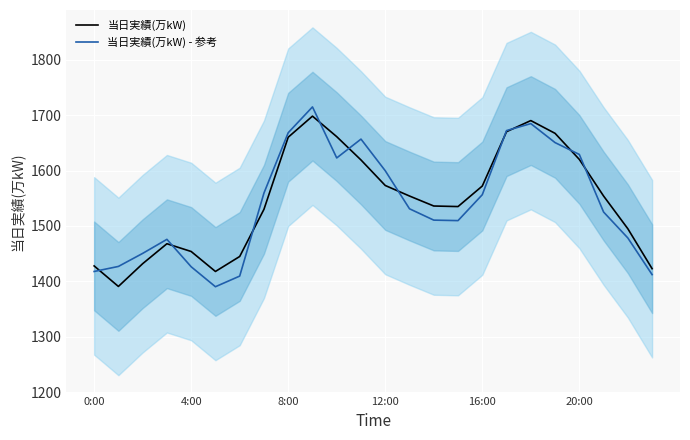

What is the maximum value for 当日実績(万kW) - 参考?

1714.6